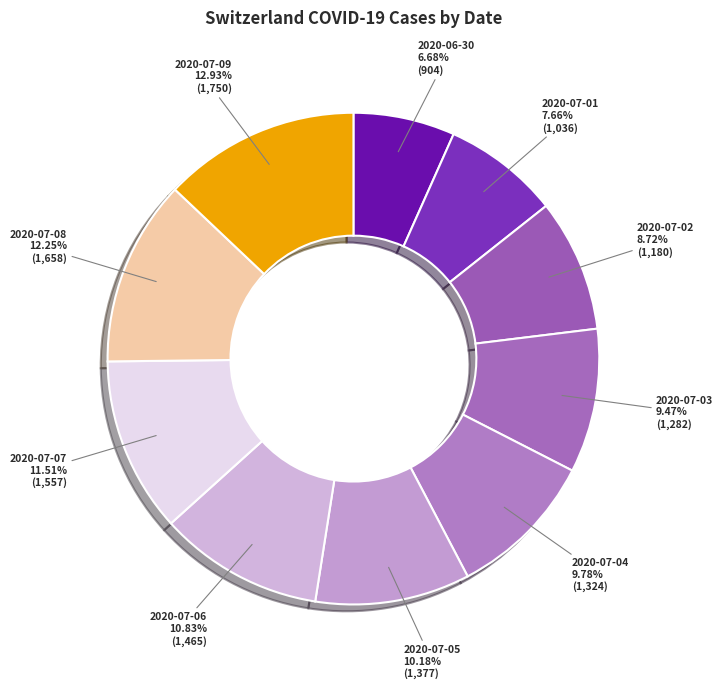

How many slices are in this pie chart?

10